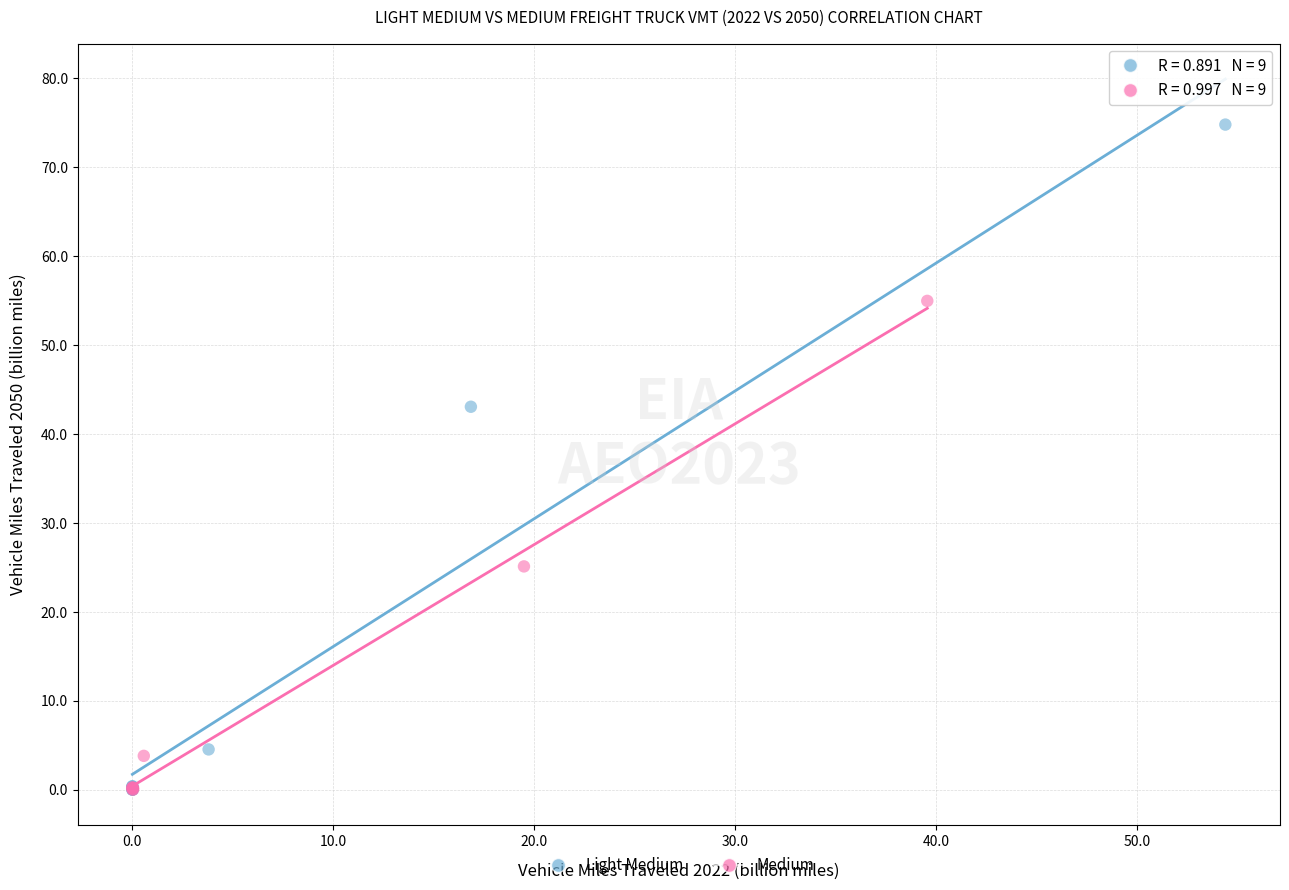

Which series has the largest Y range (max minus min)?

Light Medium